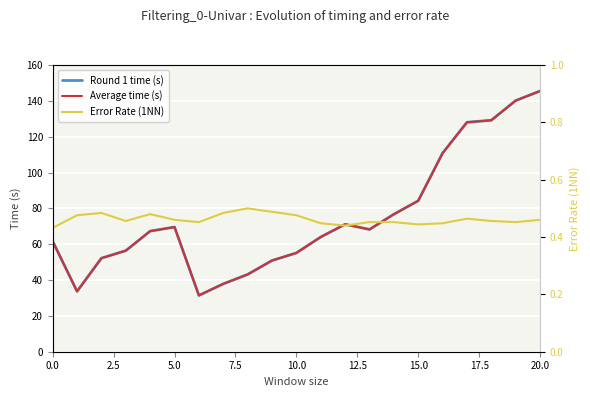

True or false: Round 1 time (s) and Average time (s) cross at least once.

False